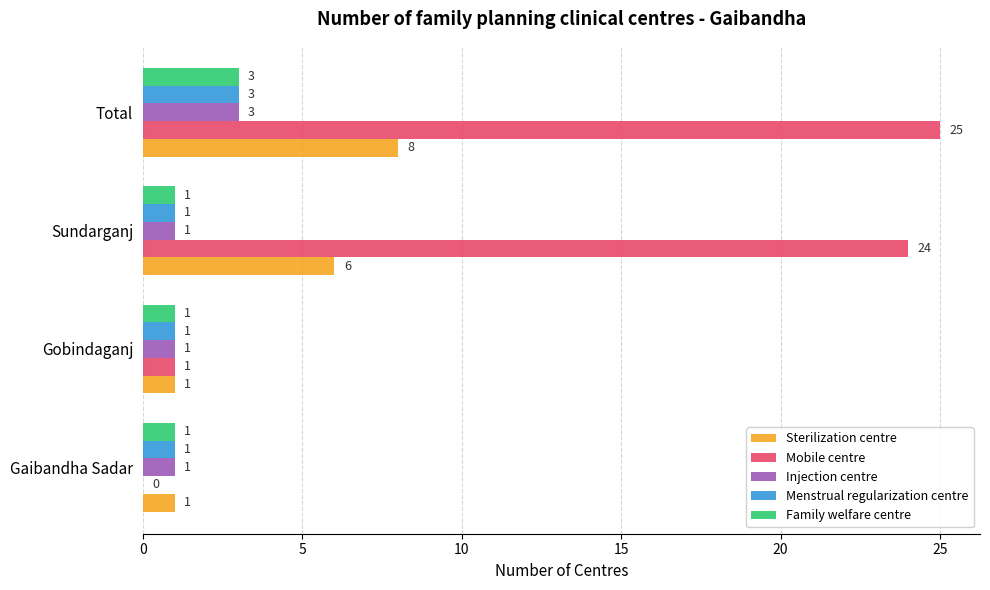

The value of Sterilization centre at Gobindaganj is 0. True or false?

False